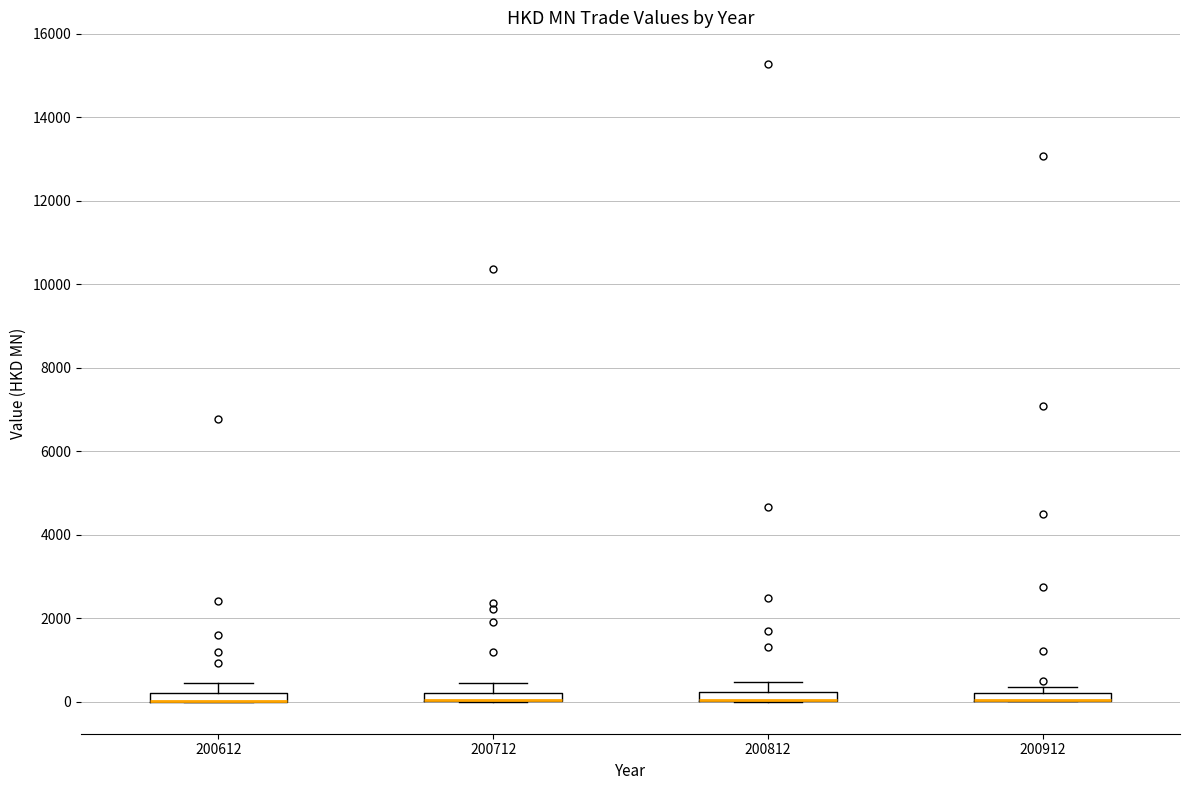

Where does the upper whisker of the box at x = 200612 end on the y-axis? The values are not printed on the chart, so give them approximately, as read against the axis.

400